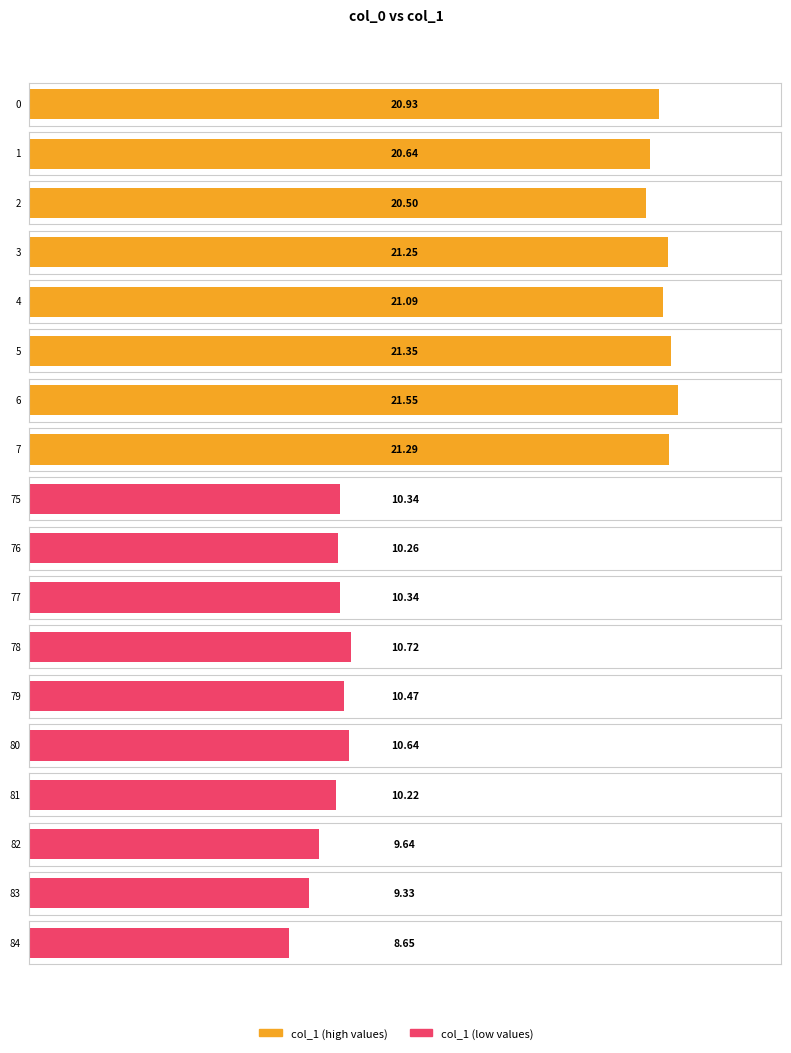

True or false: the data shows 10.3 at 75.

True